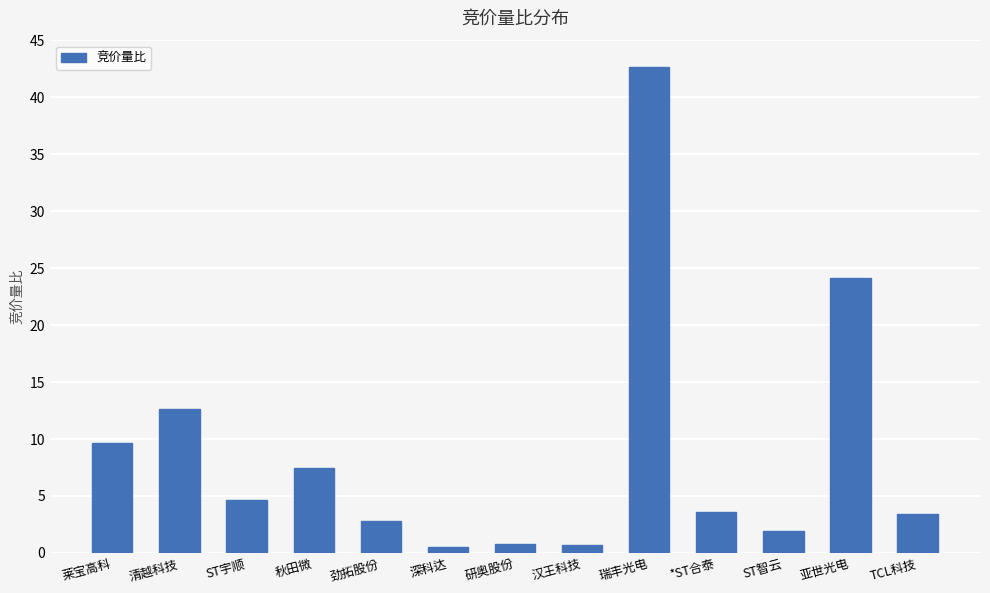

What is the difference between the maximum and minimum values?

42.2